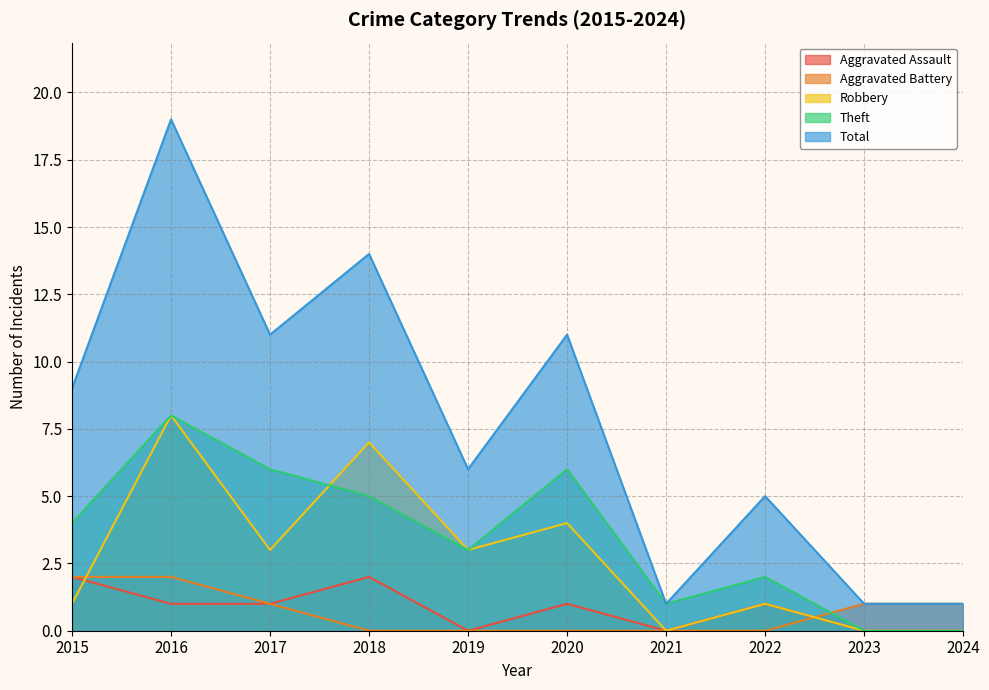

Reading right to left, extract all data points from this chart.

Aggravated Assault: 0	0	1	0	1	0	2	1	1	2
Aggravated Battery: 1	1	0	0	0	0	0	1	2	2
Robbery: 0	0	1	0	4	3	7	3	8	1
Theft: 0	0	2	1	6	3	5	6	8	4
Total: 1	1	5	1	11	6	14	11	19	9